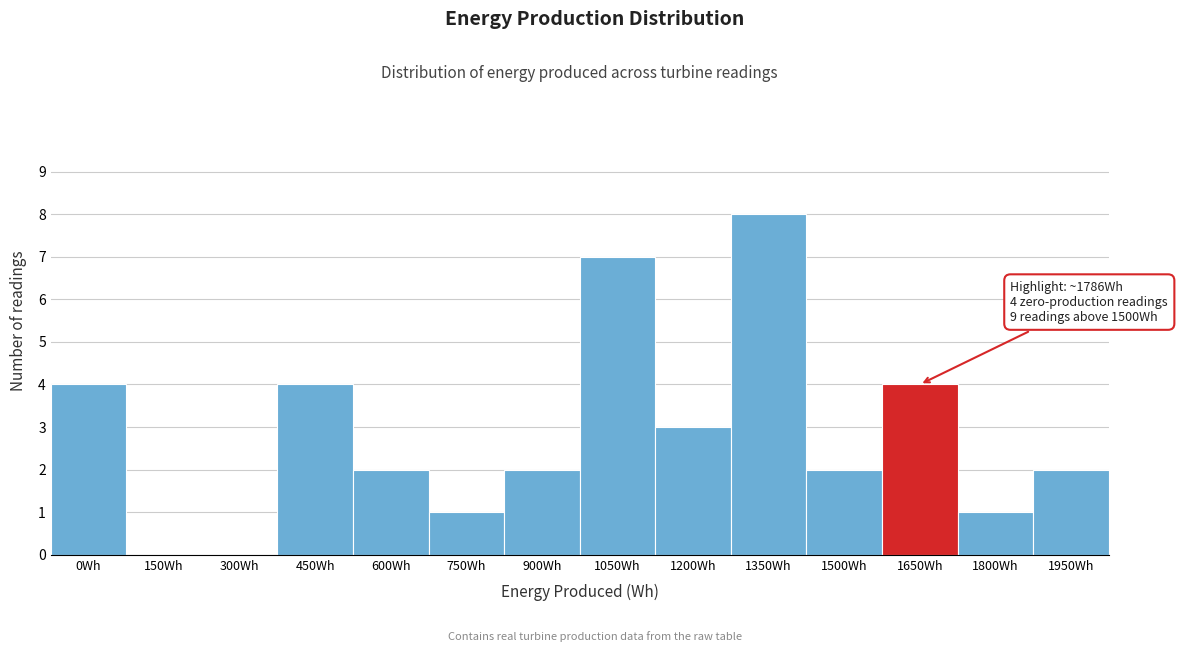

Reading left to right, what are all the values shown in this chart?

0Wh=4	150Wh=0	300Wh=0	450Wh=4	600Wh=2	750Wh=1	900Wh=2	1050Wh=7	1200Wh=3	1350Wh=8	1500Wh=2	1650Wh=4	1800Wh=1	1950Wh=2